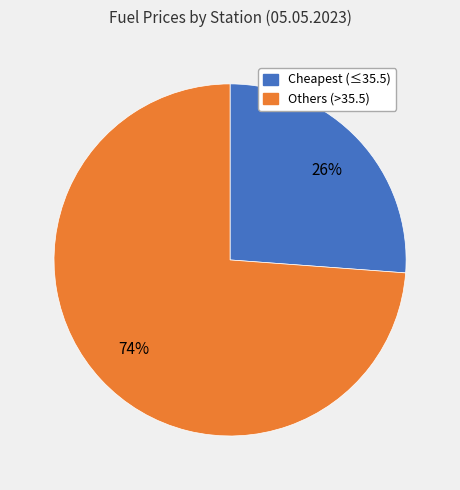

Is there any slice that represents more than half of the pie?

Yes